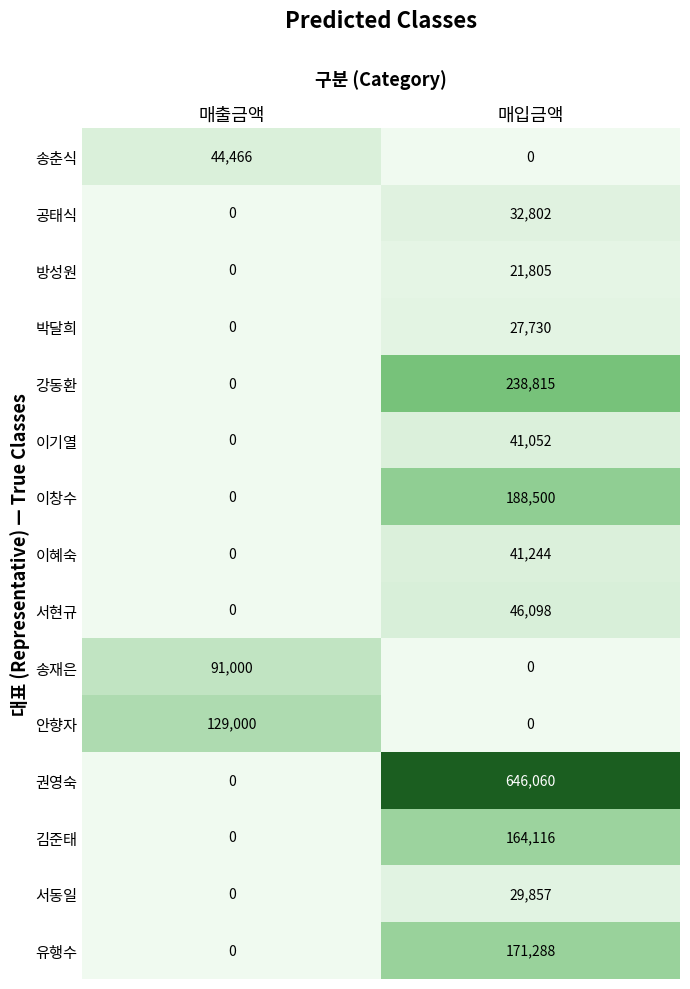

What is the approximate value of 강동환 at 매입금액?

238815